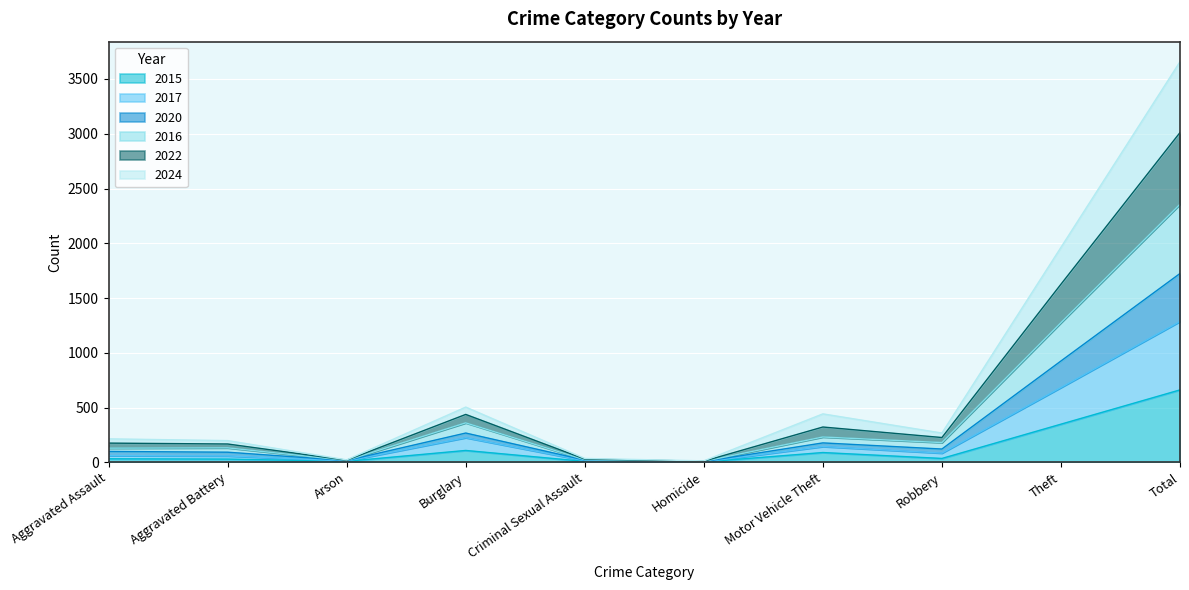

Does the chart display data point markers on the line(s)?

No